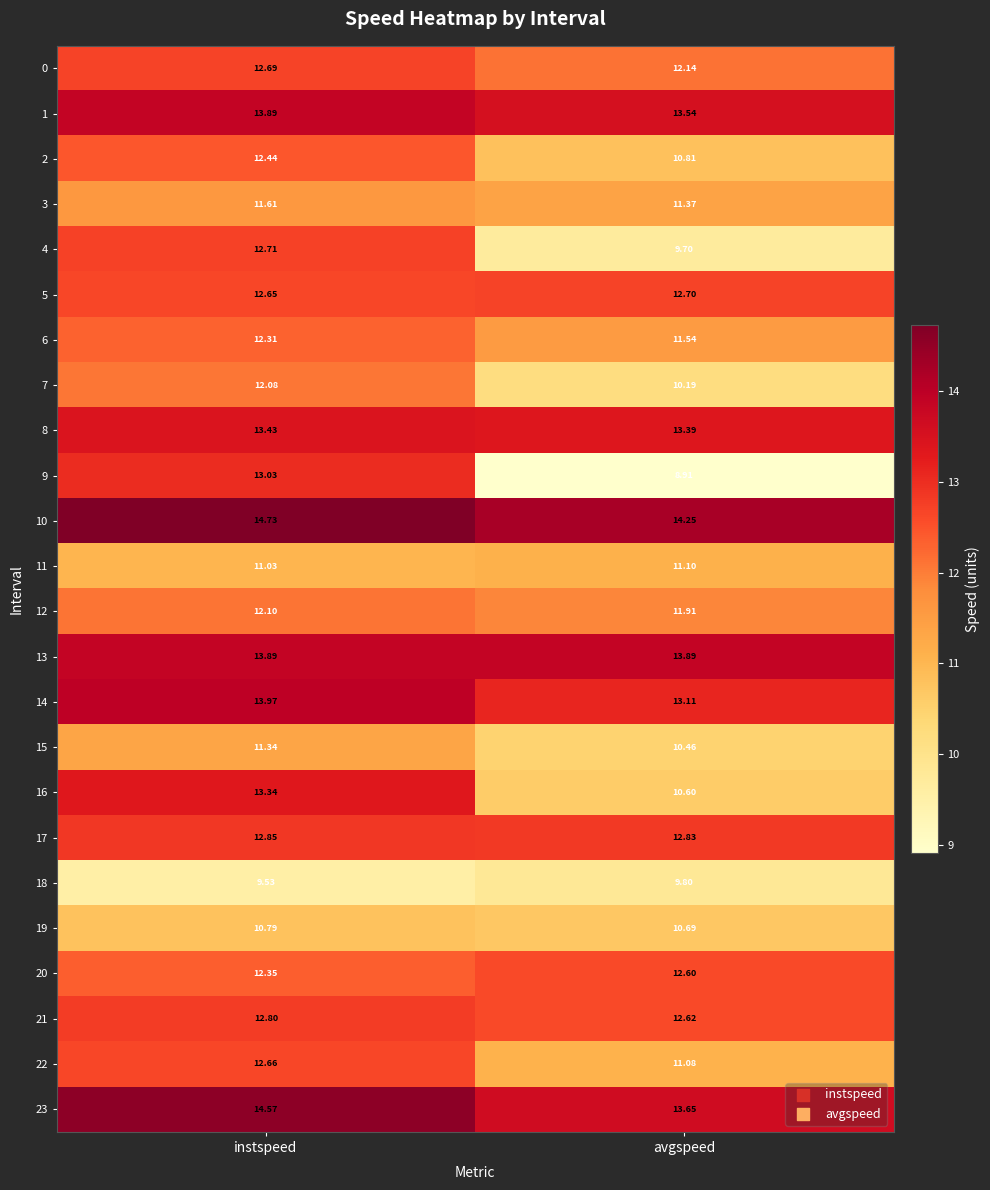

Which series has the widest spread of values?

9